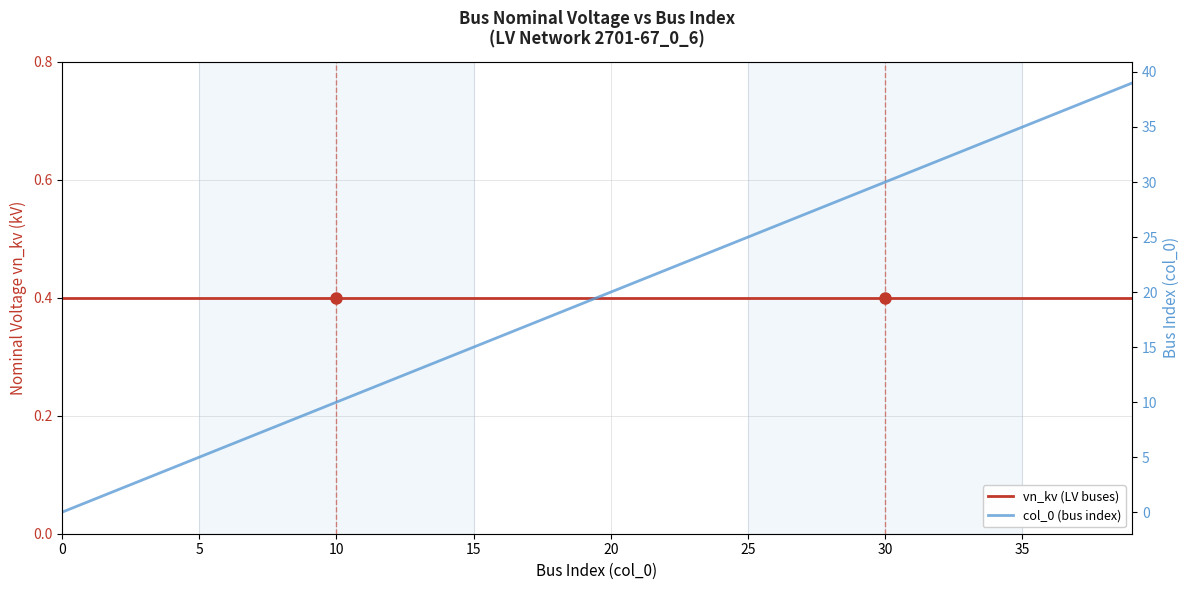

True or false: col_0 (bus index) and vn_kv (LV buses) intersect in this chart.

True